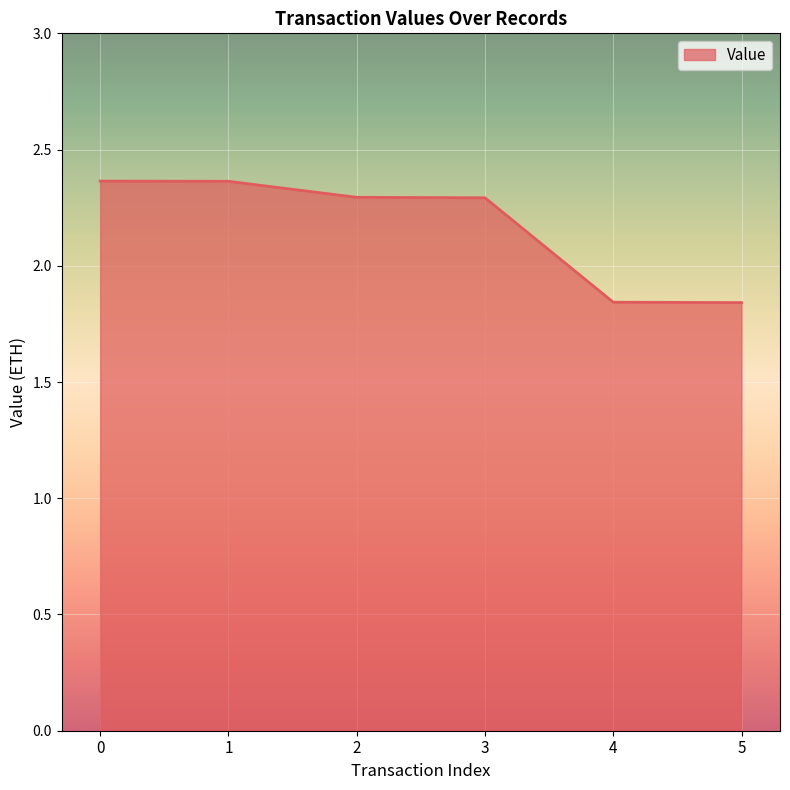

What is the average value?

2.2